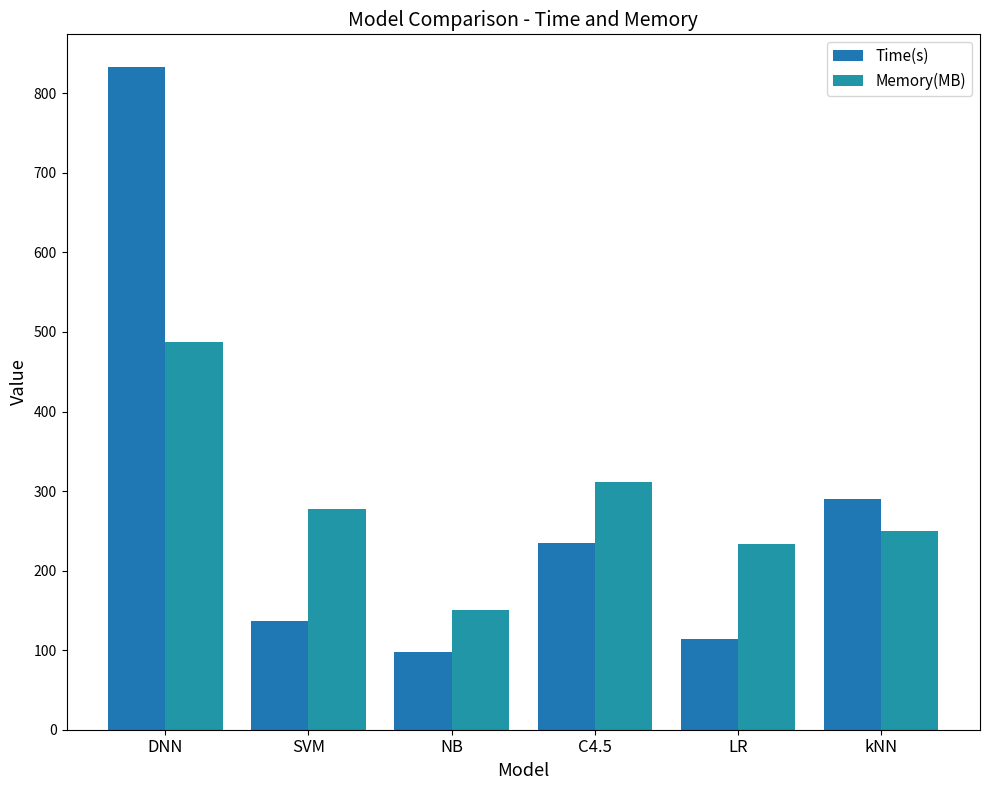

Does the chart contain any negative values?

No